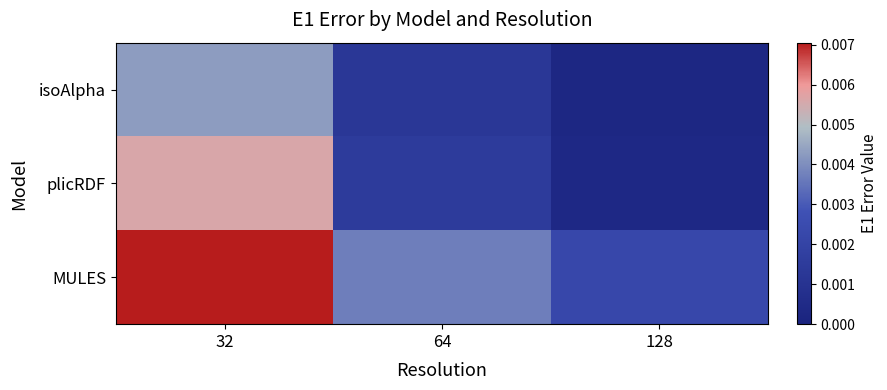

List the series in order of their peak value, lowest first.

isoAlpha, plicRDF, MULES